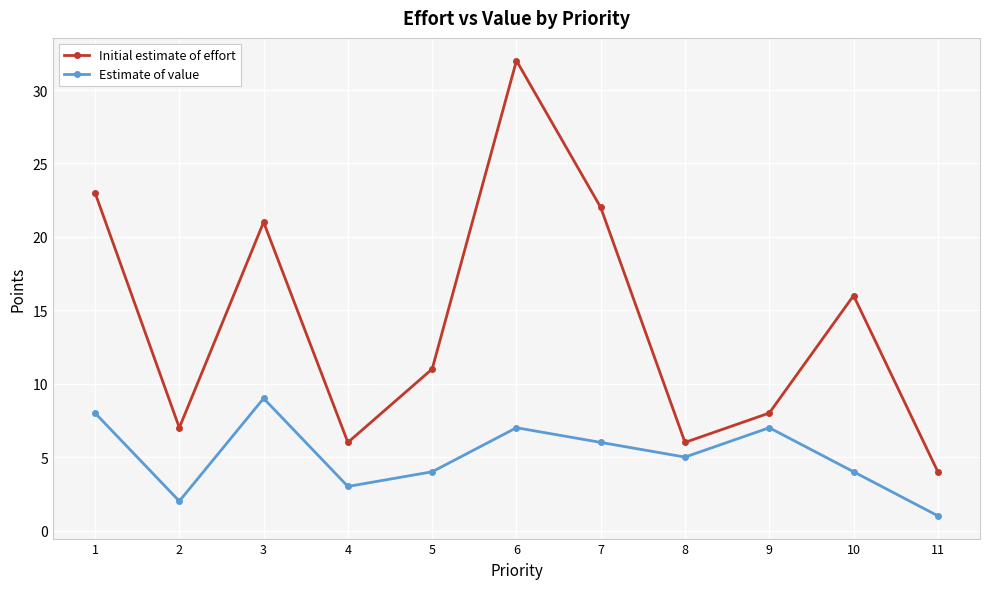

Count the number of data series in this chart.

2